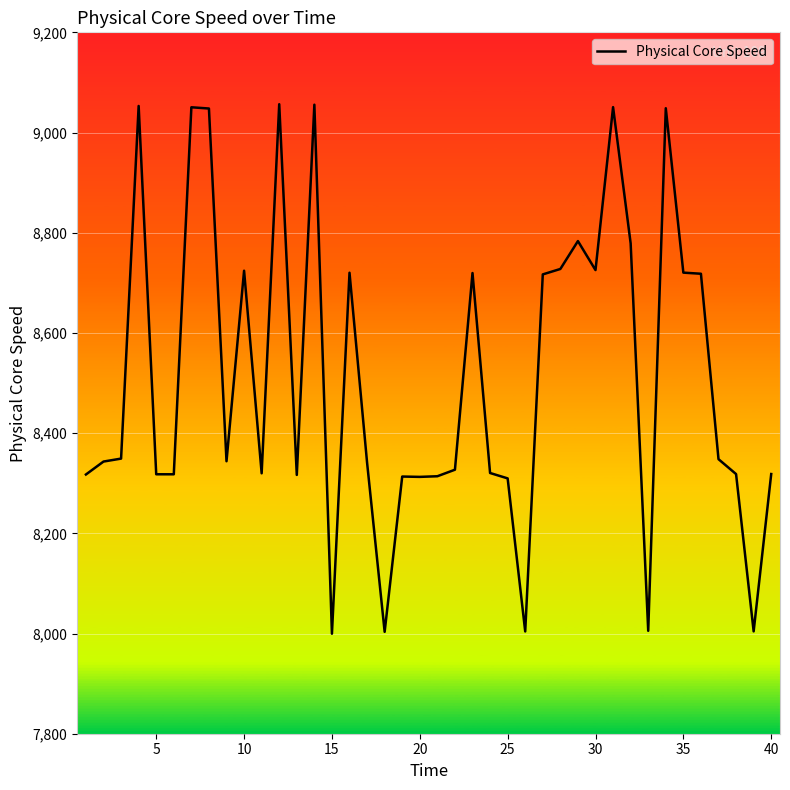

What is the greatest value displayed?

9056.5